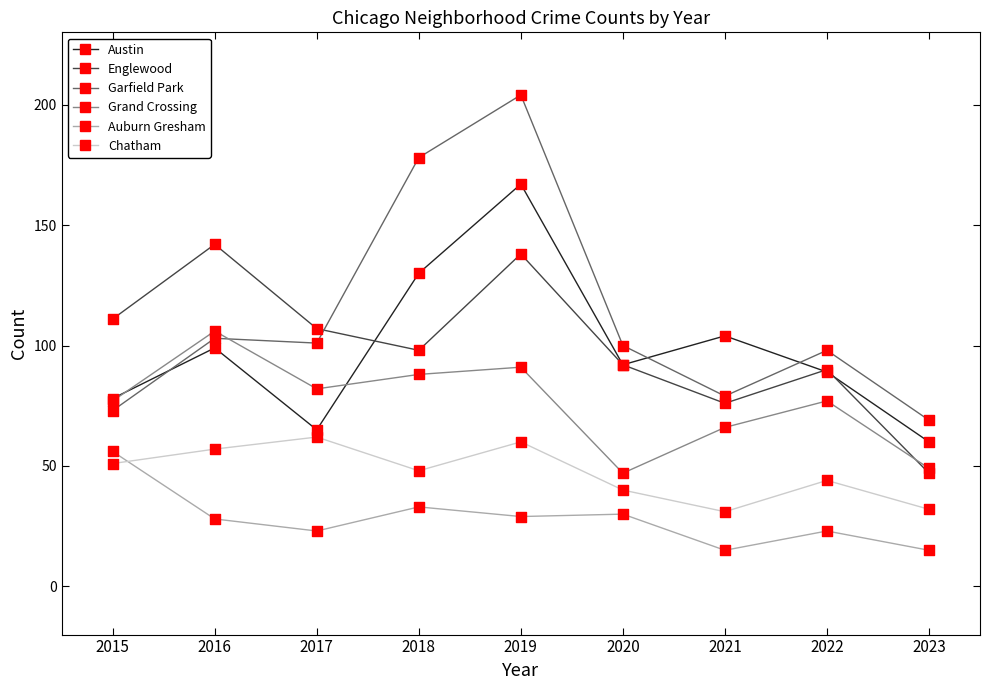

What is the difference between the highest and lowest values at 2018?

145